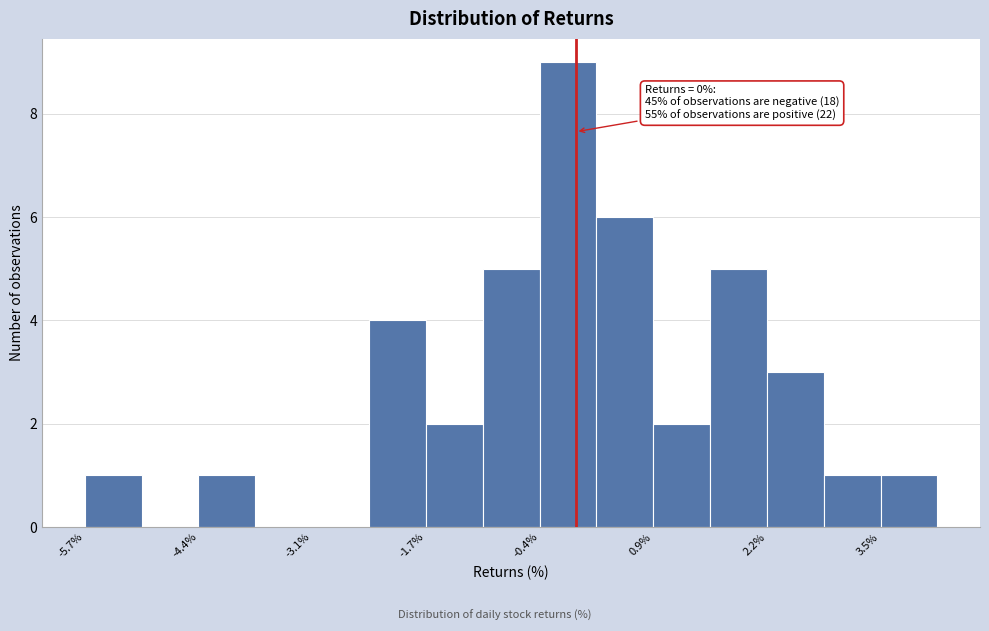

Read against the x-axis, roughly where is the centre of the tallest bar?

0.0